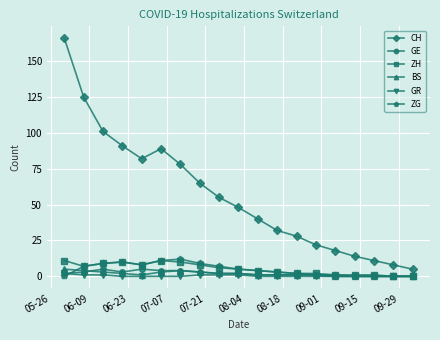

True or false: CH and GE intersect in this chart.

False